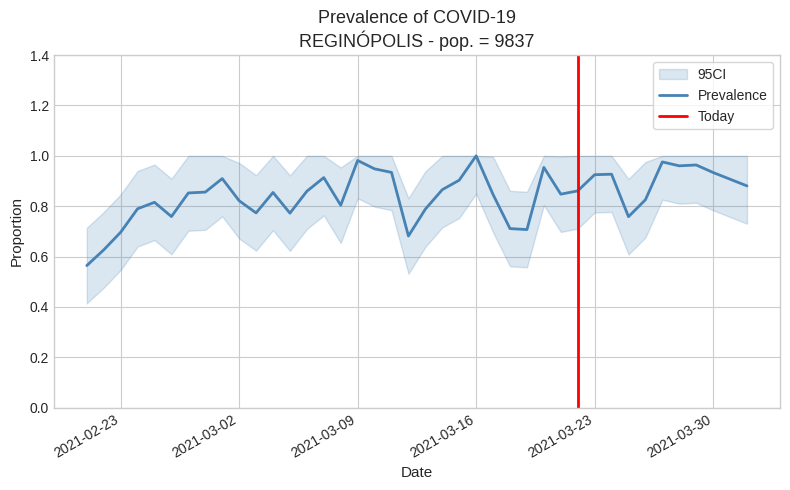

Does the chart display data point markers on the line(s)?

No